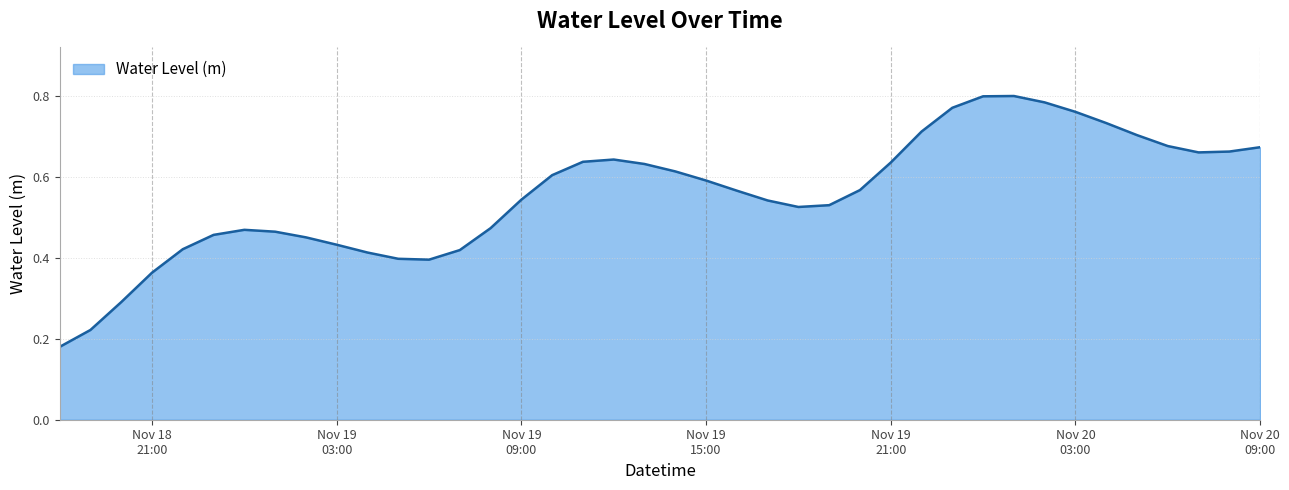

How many values are between 0 and 1?

40